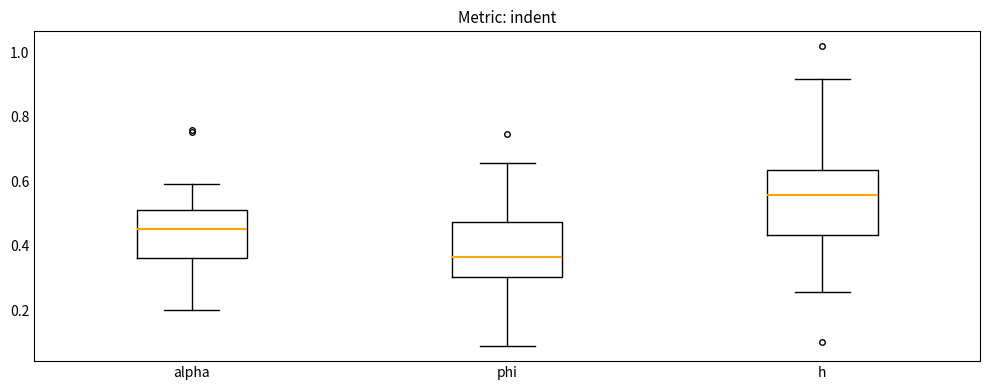

Comparing the boxes themselves (not the whiskers), which one is the tallest?

h